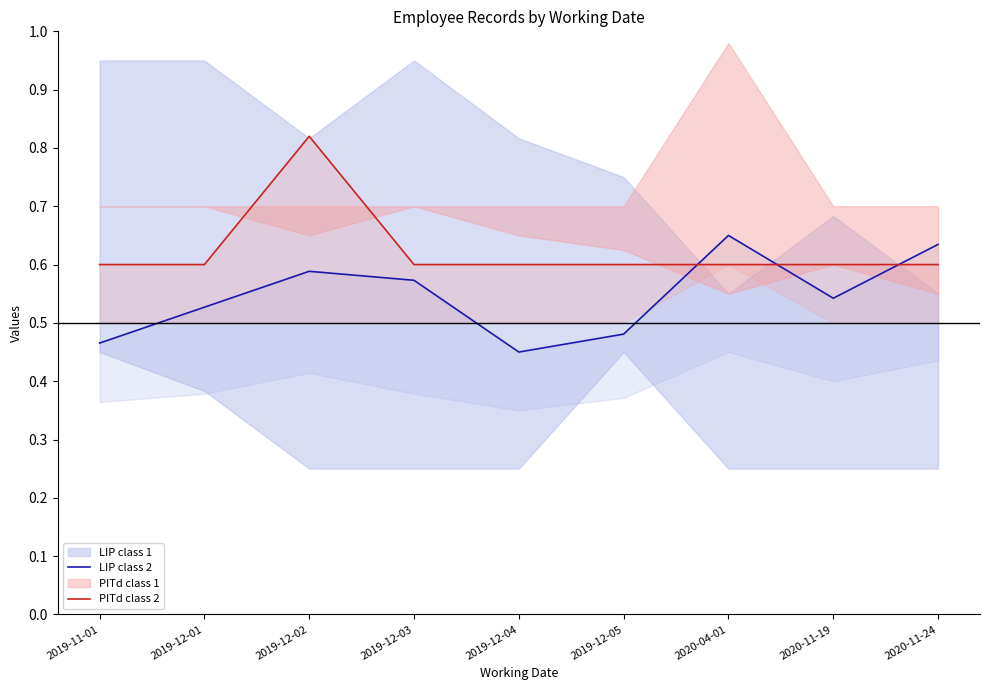

Reading right to left, extract all data points from this chart.

LIP class 2: 2020-11-24=0.6	2020-11-19=0.5	2020-04-01=0.7	2019-12-05=0.5	2019-12-04=0.5	2019-12-03=0.6	2019-12-02=0.6	2019-12-01=0.5	2019-11-01=0.5
PITd class 2: 2020-11-24=0.6	2020-11-19=0.6	2020-04-01=0.6	2019-12-05=0.6	2019-12-04=0.6	2019-12-03=0.6	2019-12-02=0.8	2019-12-01=0.6	2019-11-01=0.6